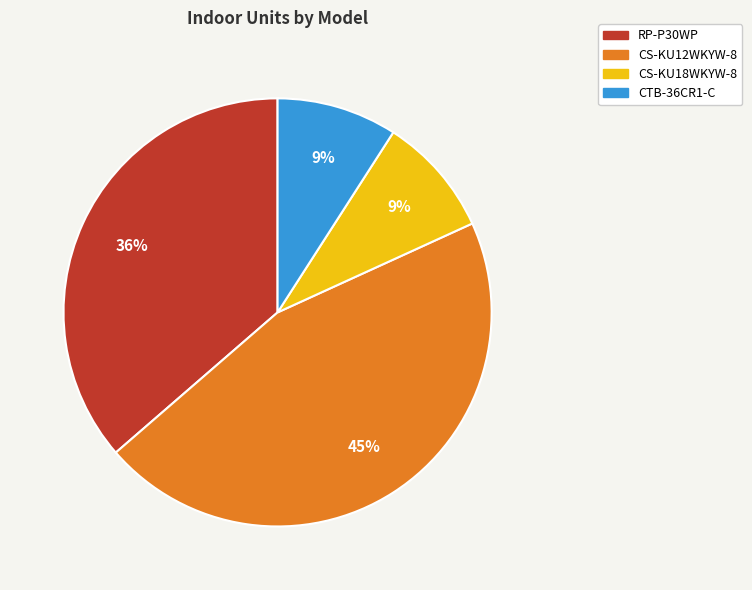

Do CS-KU18WKYW-8 and CTB-36CR1-C together represent more than half of the pie?

No